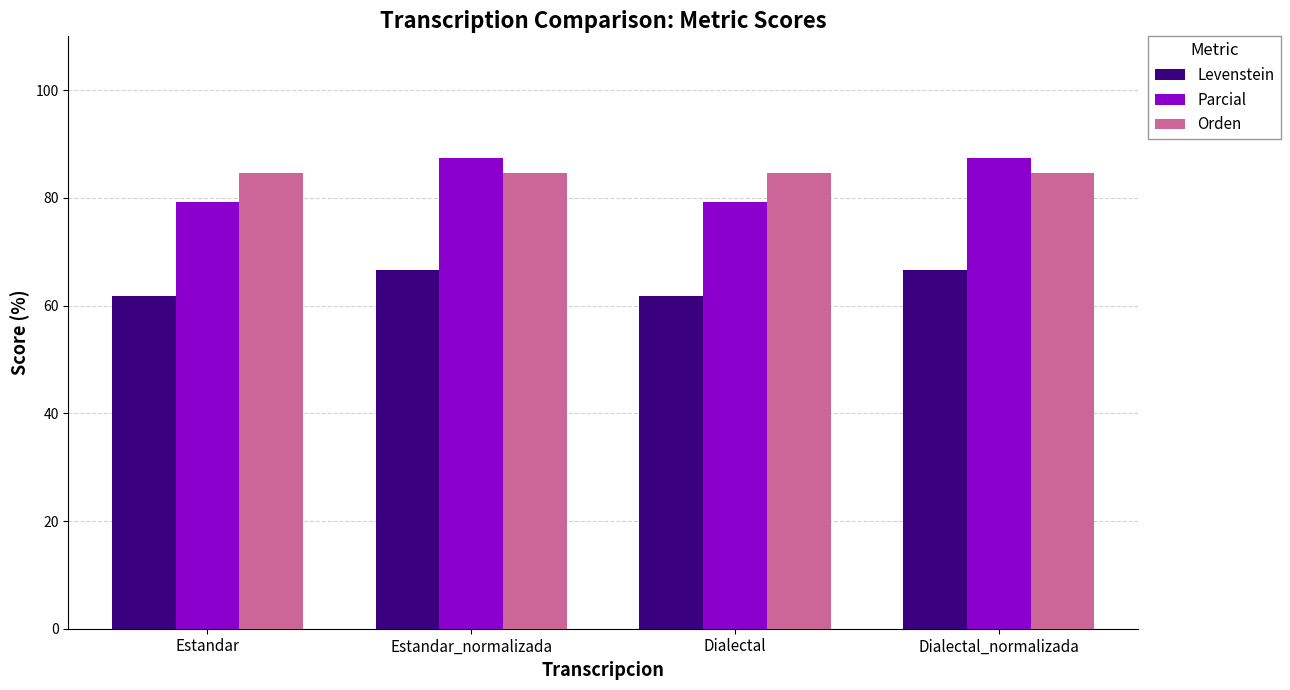

What is the smallest value displayed?

61.8